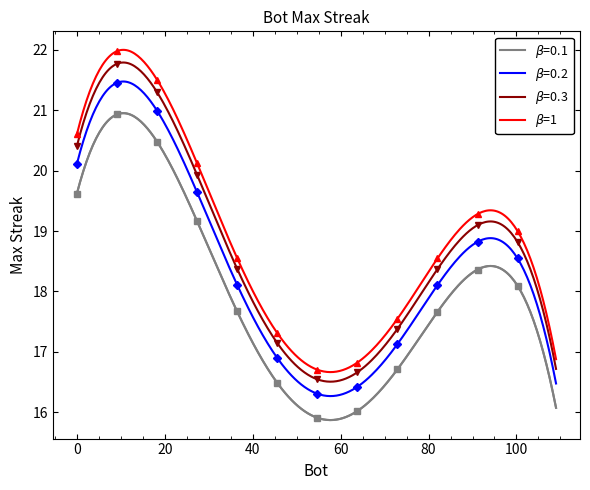

Where is the data nearest to the value 19?

102